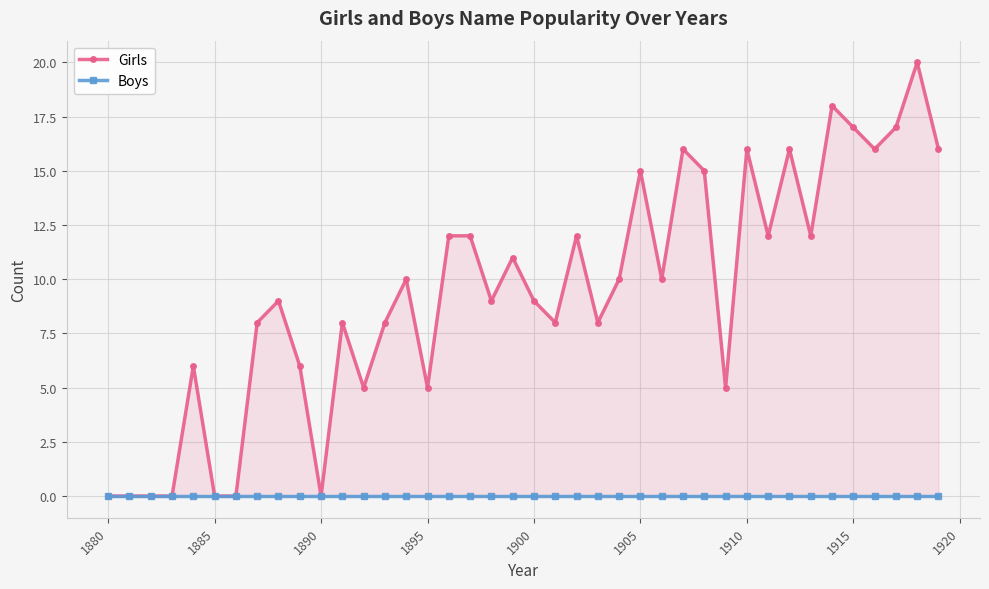

True or false: Girls and Boys intersect in this chart.

False